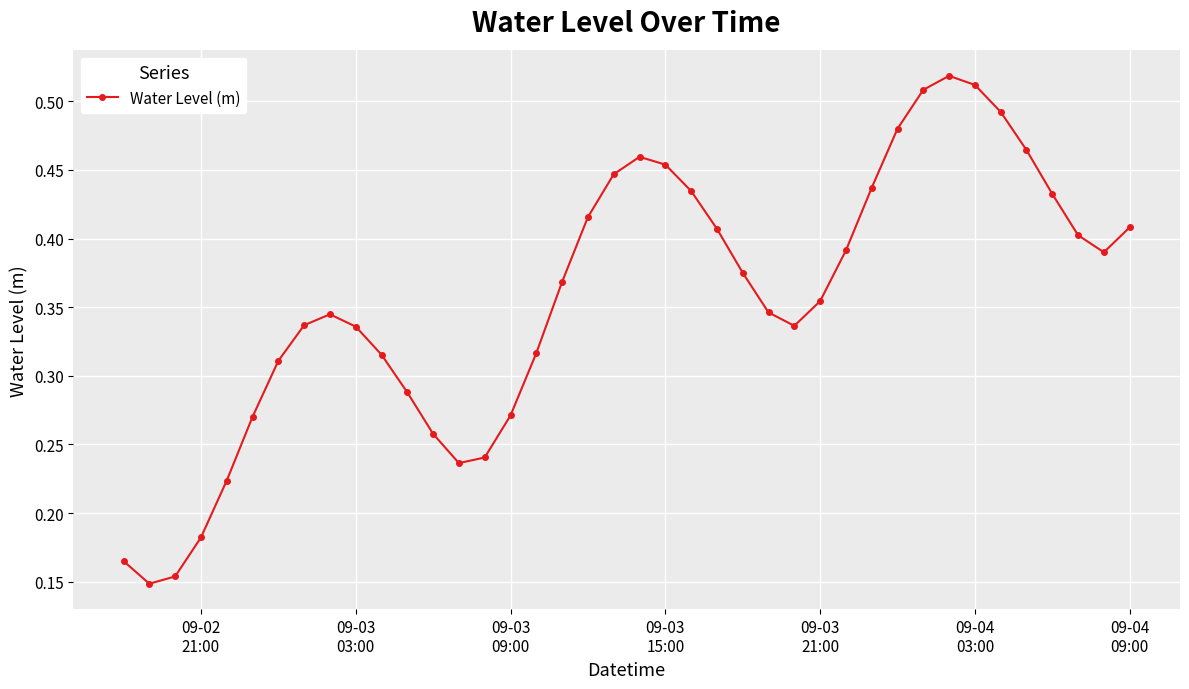

How many points are higher than both their immediate neighbors (excluding endpoints)?

3